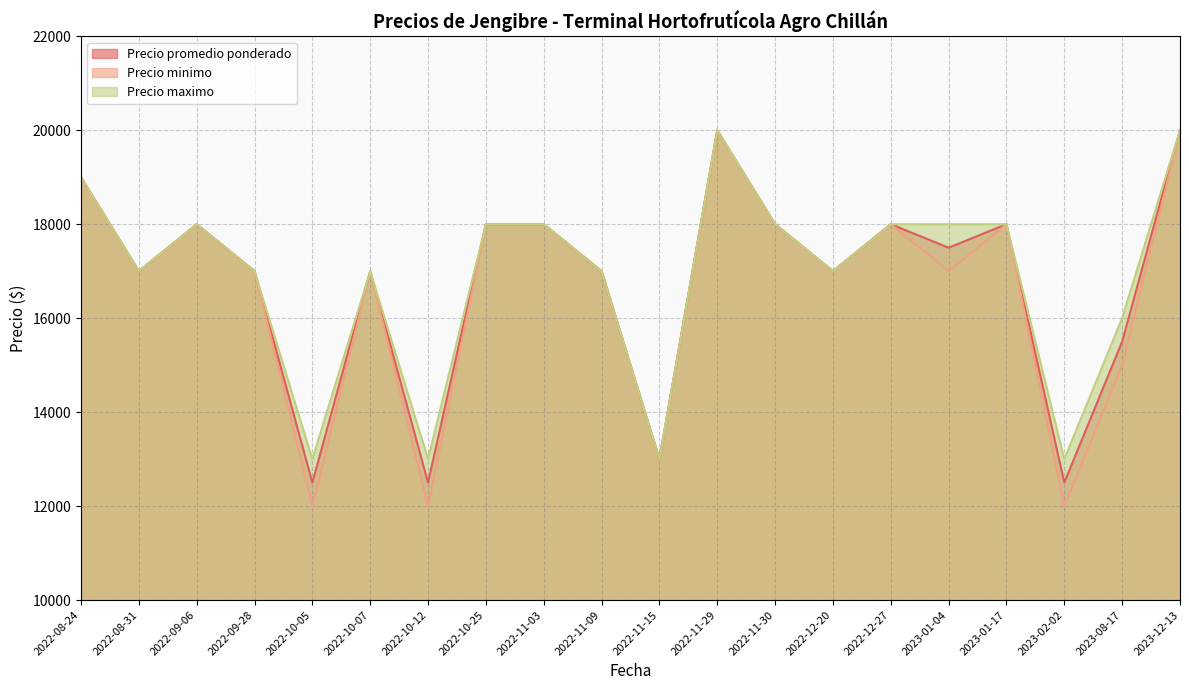

What is the label of the 7th point from the left?

2022-10-12